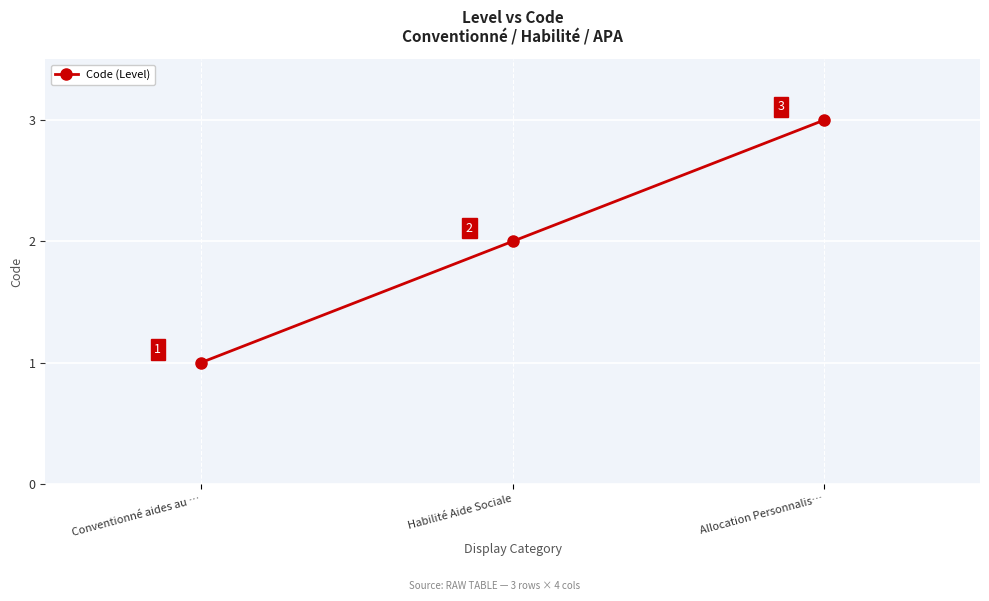

How many data points are less than 2?

1